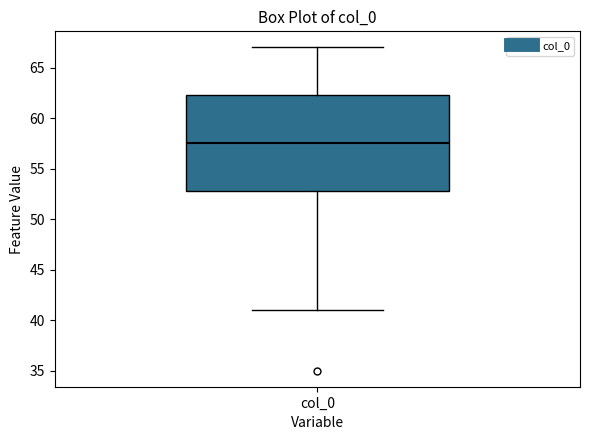

Transcribe this box plot: give where the median line is, the range the box spans, and where the two whiskers end, as read against the y-axis. The values are not printed on the chart, so give them approximately, as read against the axis.

median 57.5, box 53.0 to 62.5, whiskers 41.0 to 67.0